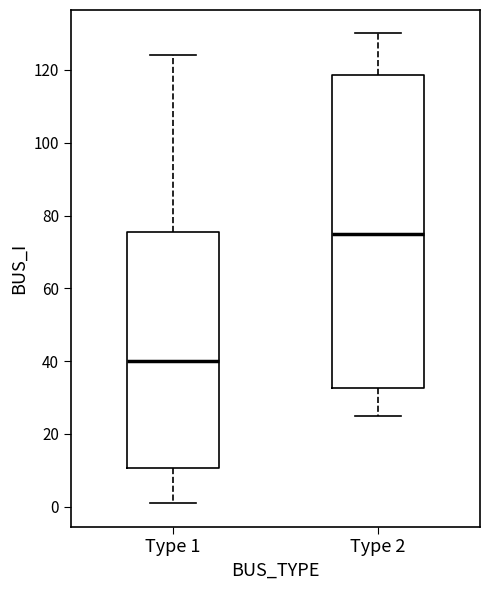

Comparing the boxes themselves (not the whiskers), which one is the tallest?

Type 2